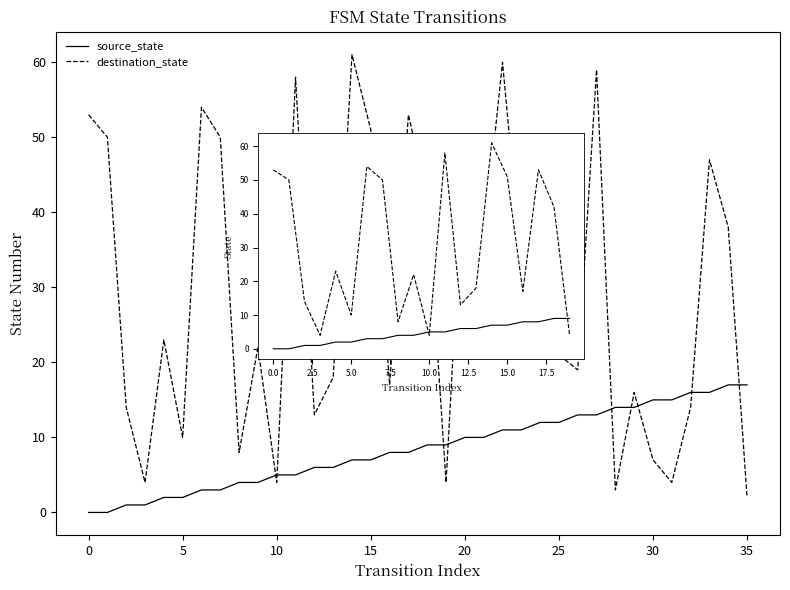

What is the maximum value shown in the chart?

61